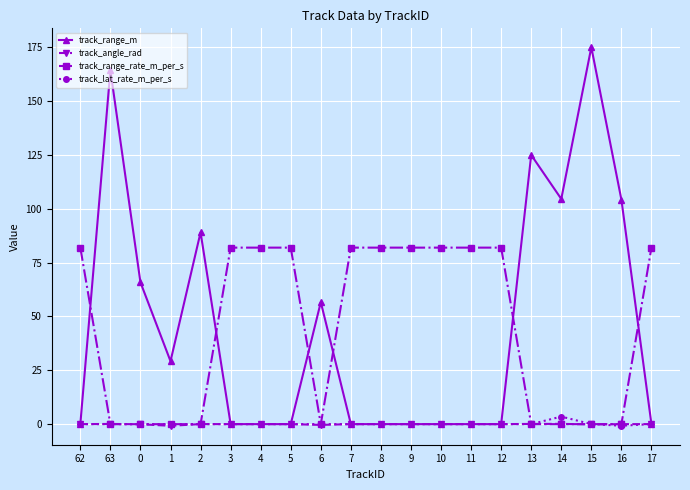

Does the chart have visible grid lines?

Yes